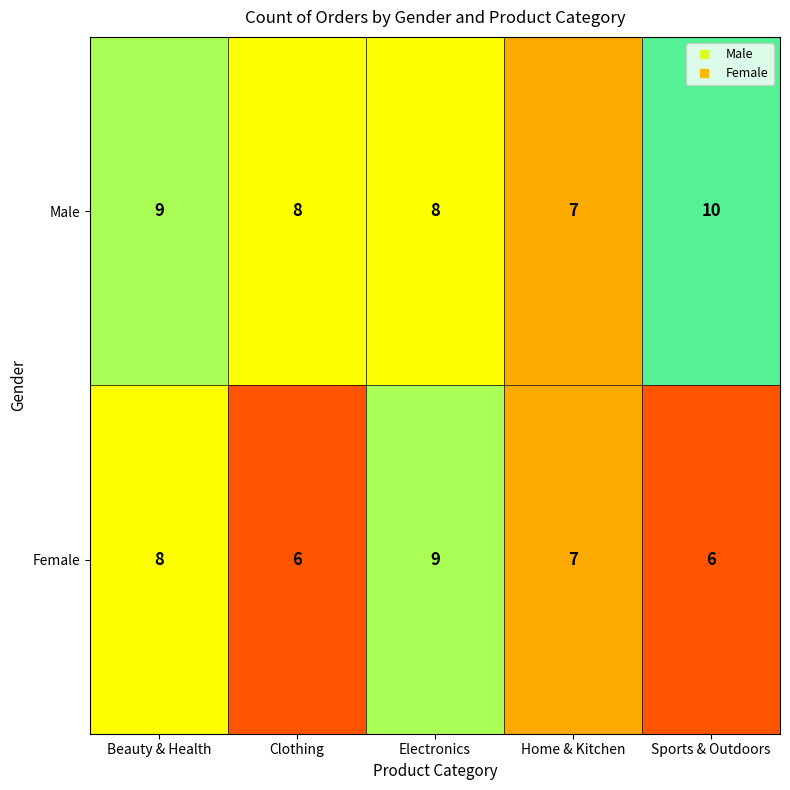

Count the number of categories in the chart.

5